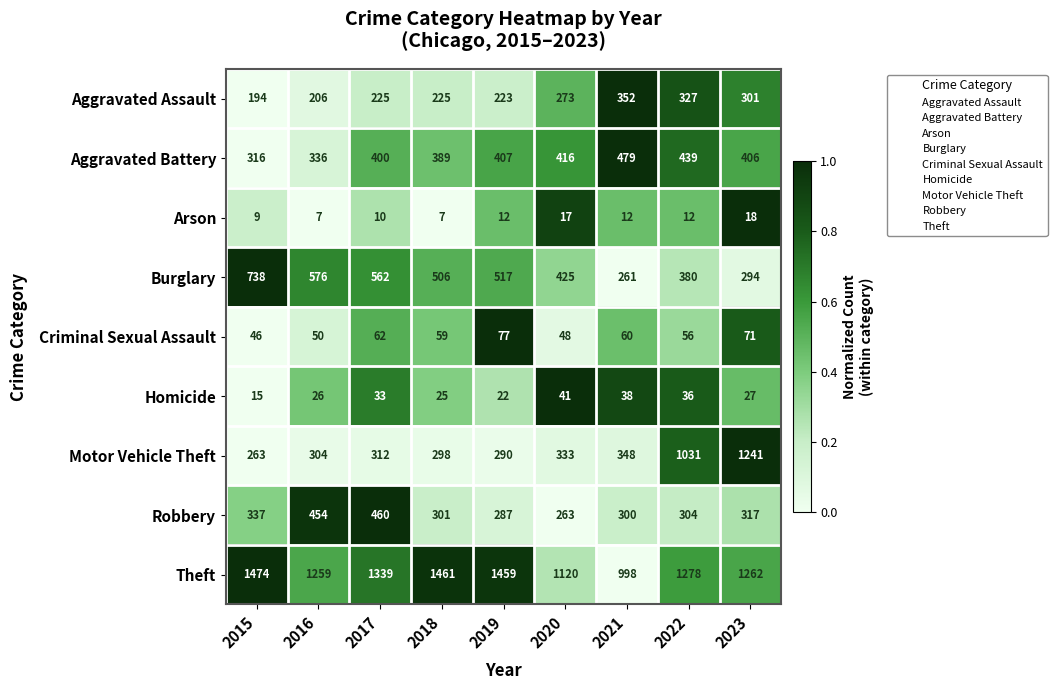

At which category is the sum across all series the highest?

2023